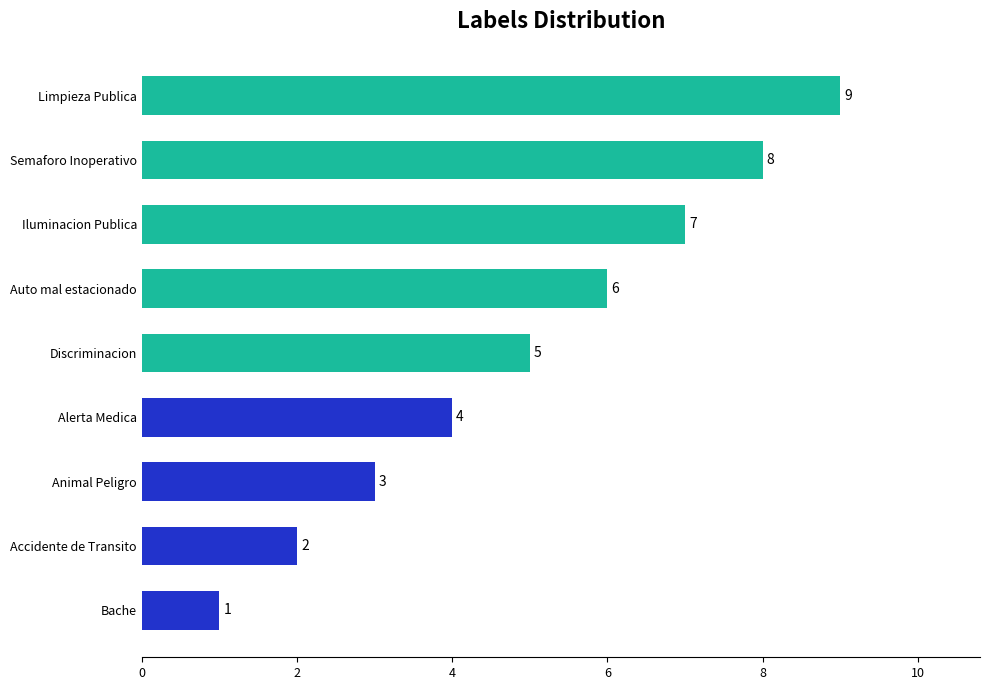

The value at Alerta Medica is 1. True or false?

False